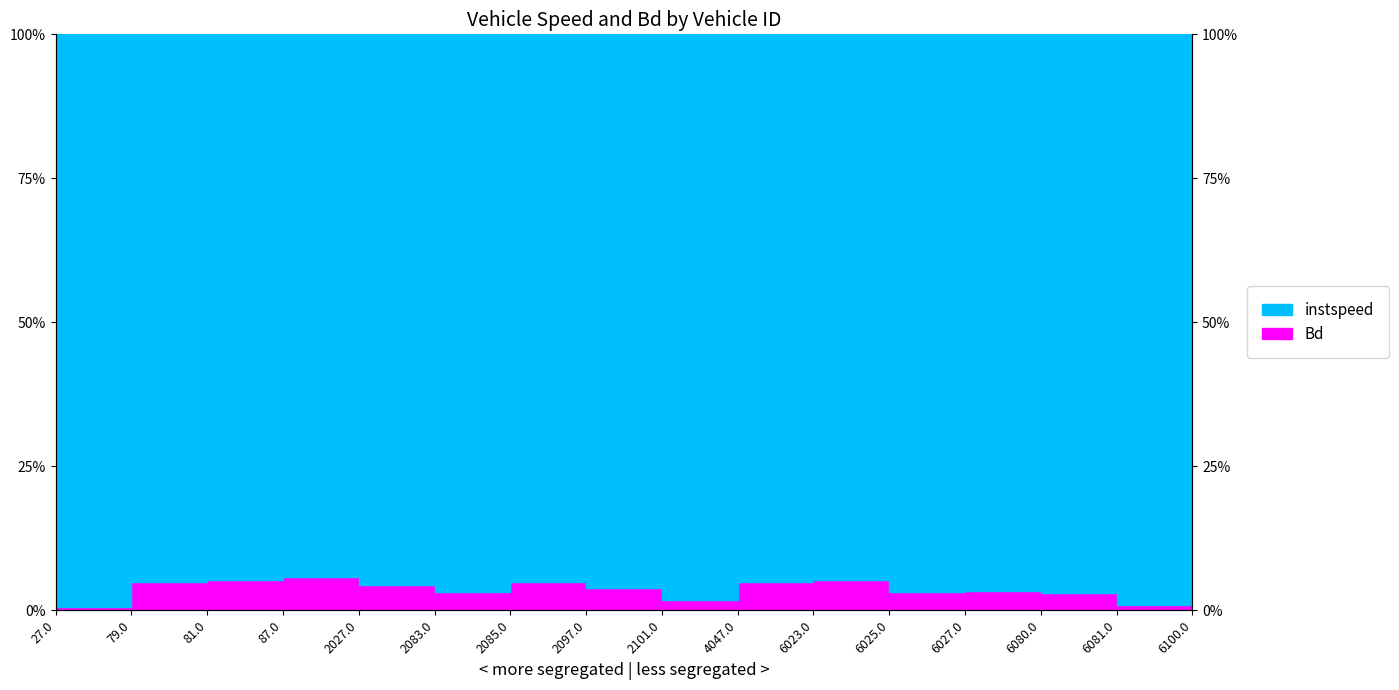

What is the value of the 2nd point from the left?

1.0